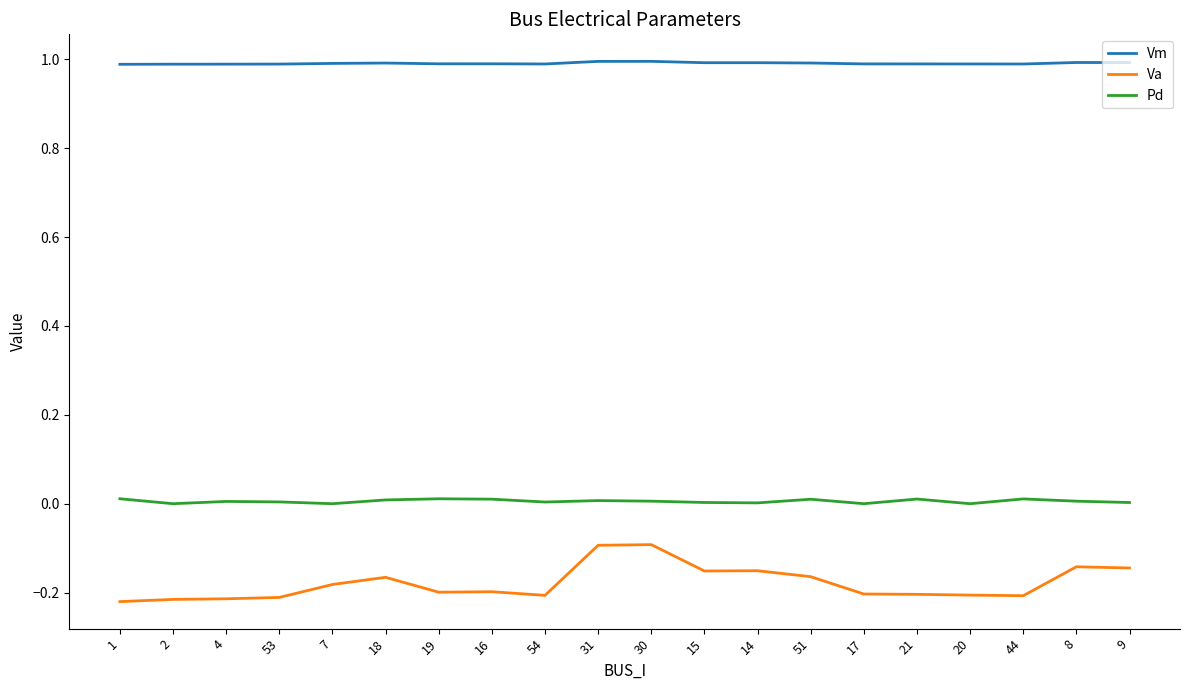

Which series has the largest total across all categories?

Vm